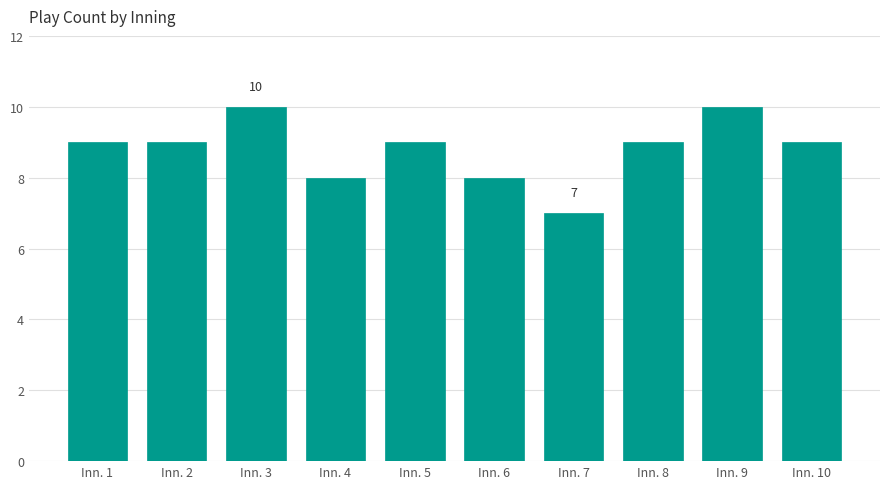

Reading left to right, extract all data points from this chart.

Inn. 1=9	Inn. 2=9	Inn. 3=10	Inn. 4=8	Inn. 5=9	Inn. 6=8	Inn. 7=7	Inn. 8=9	Inn. 9=10	Inn. 10=9